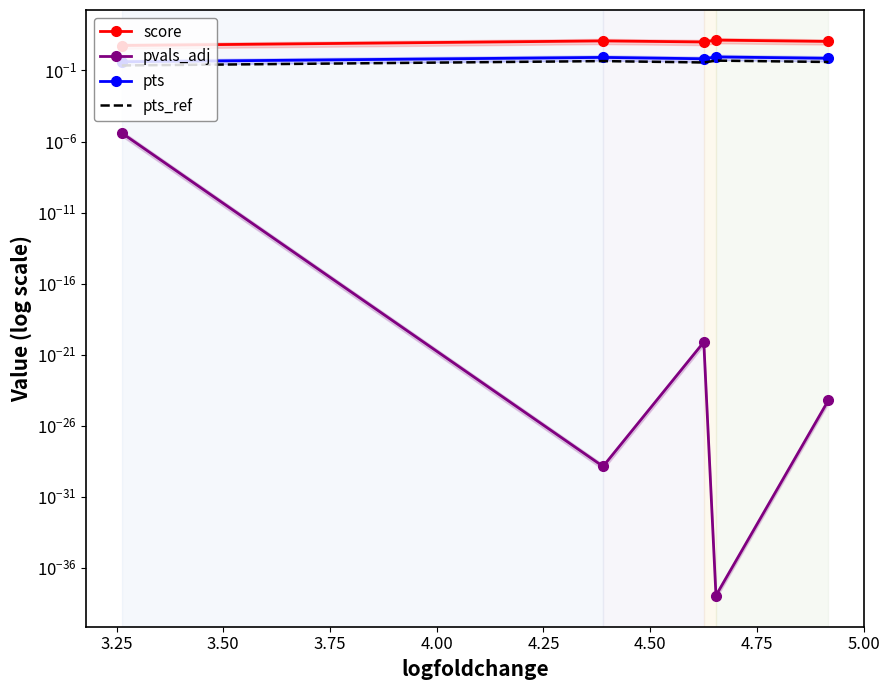

The value of score at 4.00 is 11.1. True or false?

True